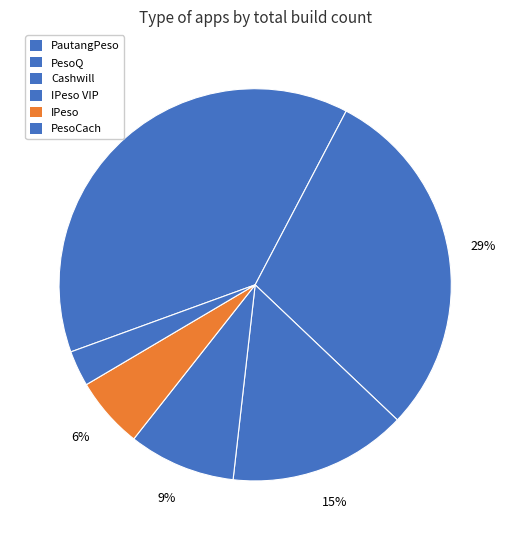

To the nearest percent, what is the average slice percentage?

17%